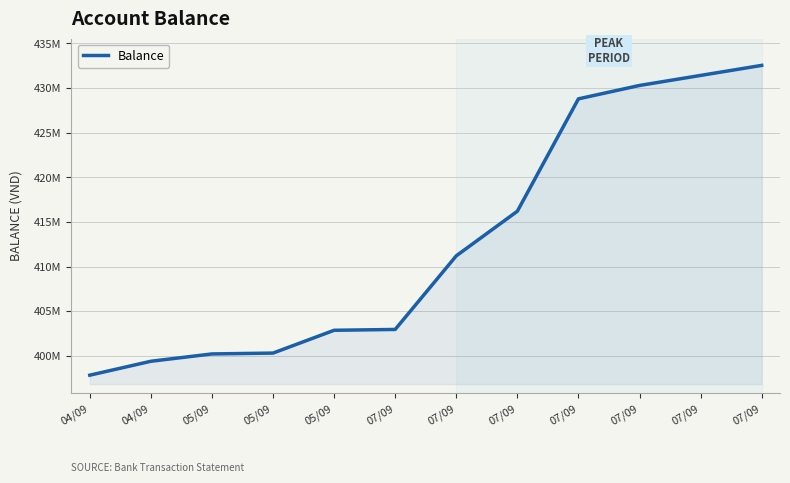

What is the label of the 11th point from the right?

04/09